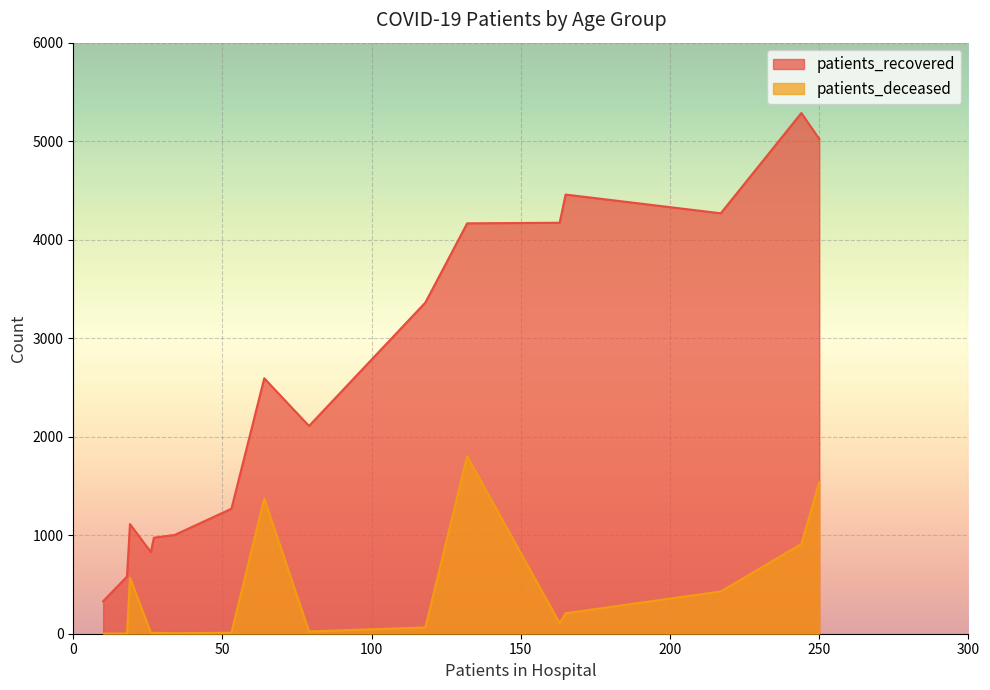

What is the maximum value shown in the chart?

5286